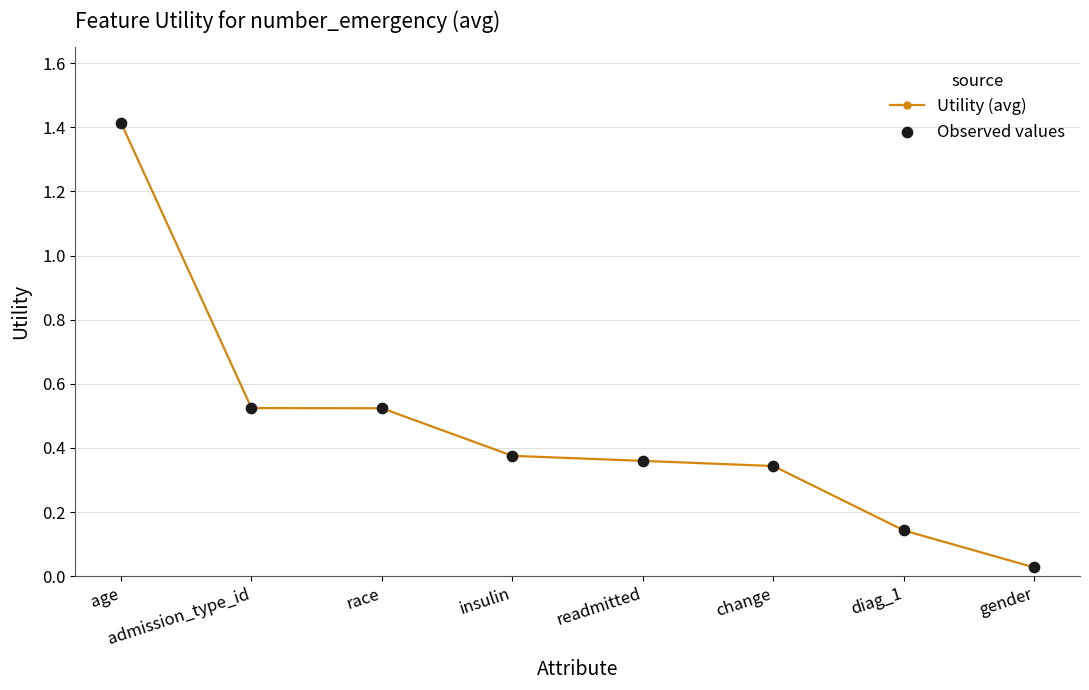

Which has a higher value, diag_1 or insulin?

insulin